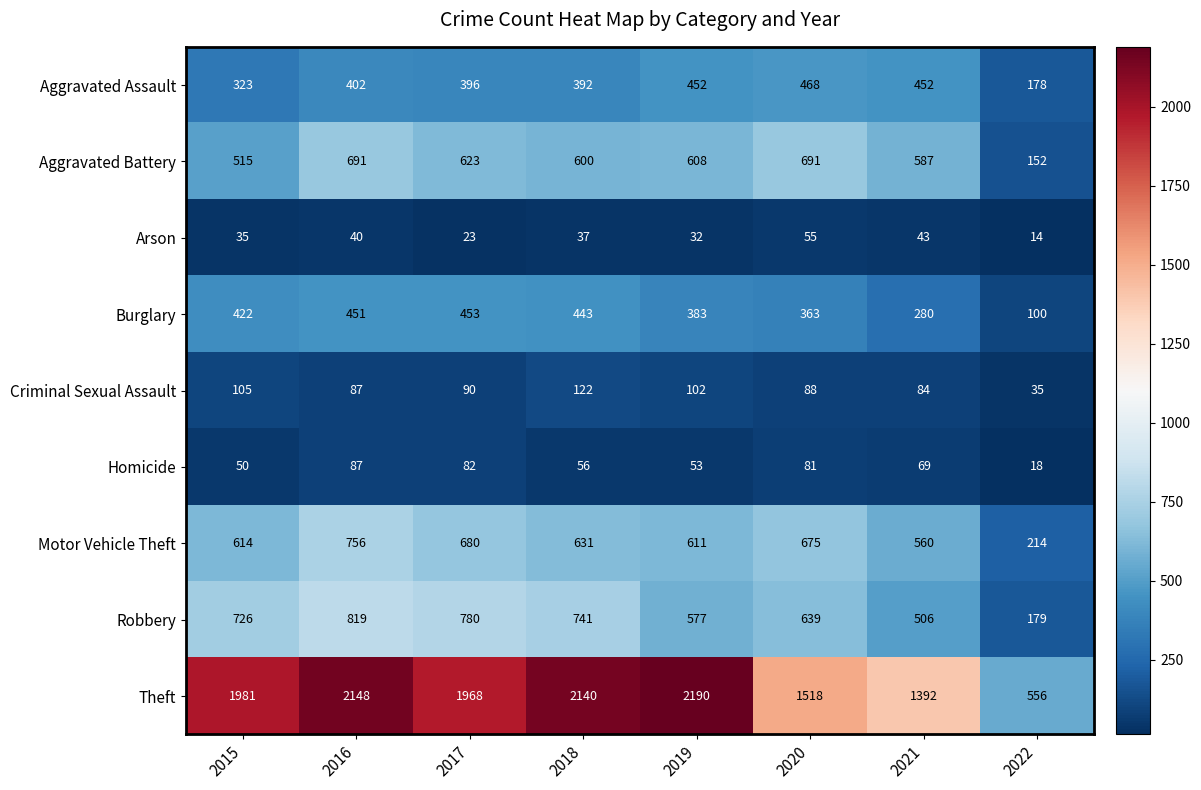

At which category is the sum across all series the highest?

2016